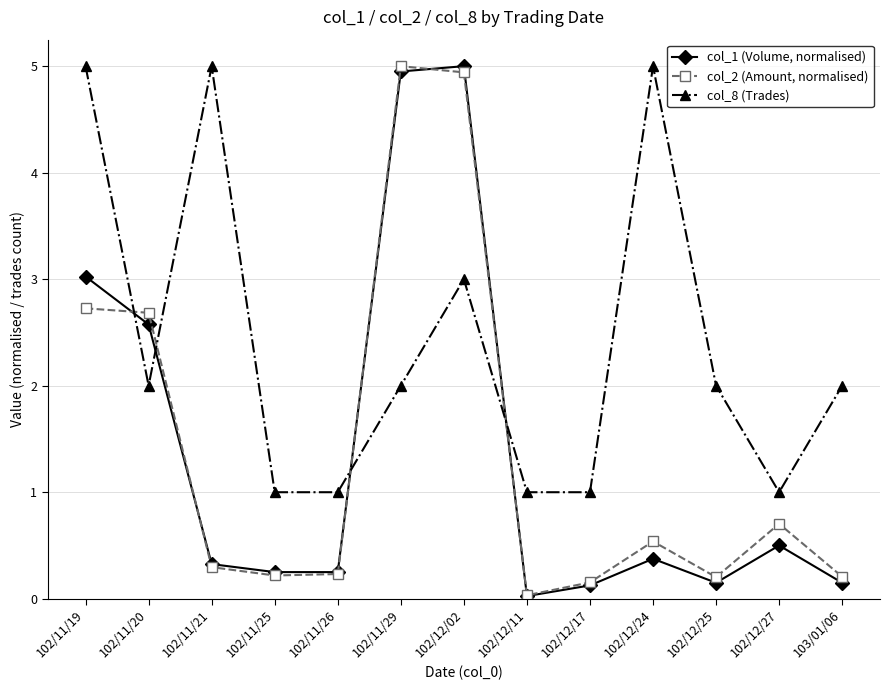

Does the chart have visible grid lines?

Yes